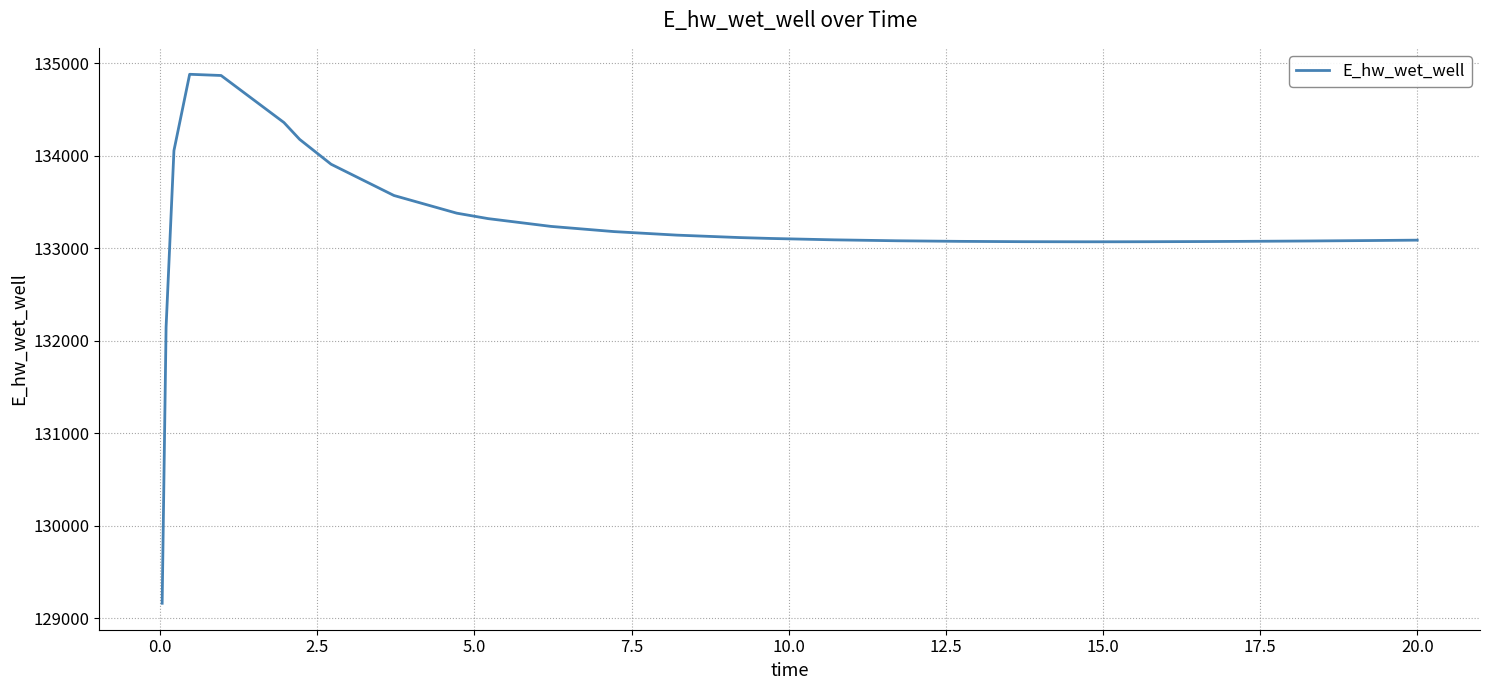

What is the minimum value shown in the chart?

129163.9